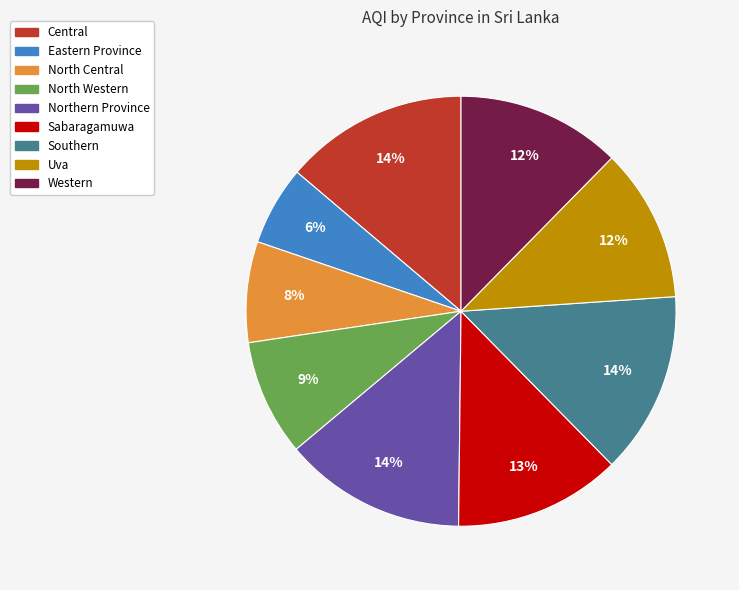

What percentage is the Central slice, to the nearest percent?

14%